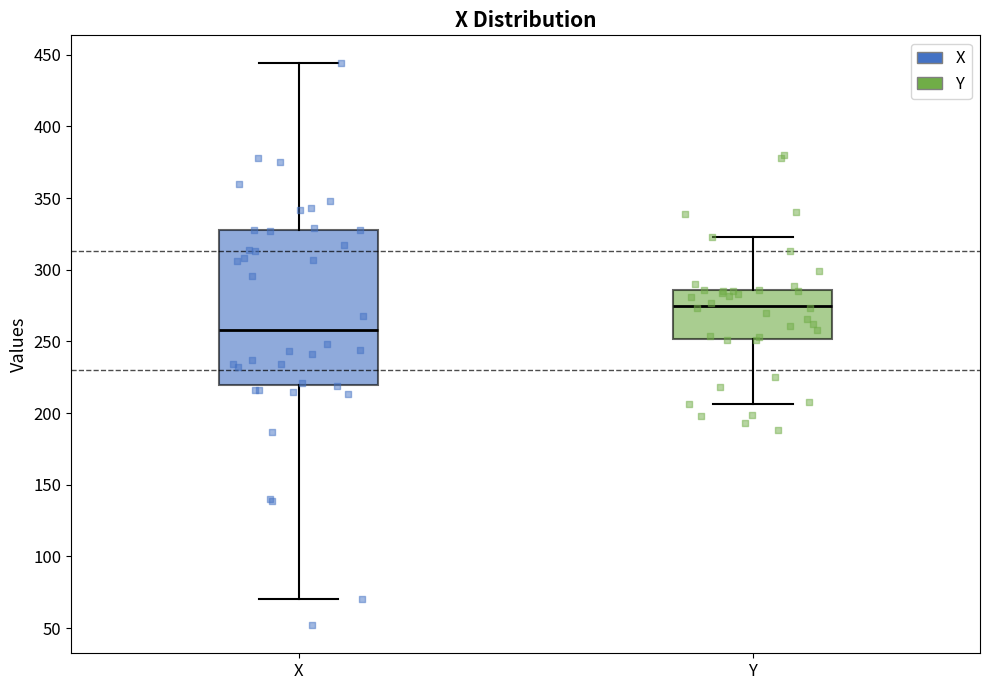

Reading left to right, transcribe this box plot: for each box, give where its median line is, the range the box spans, and where its two whiskers end, as read against the y-axis. The values are not printed on the chart, so give them approximately, as read against the axis.

X: median 260, box 220 to 330, whiskers 70 to 445
Y: median 275, box 250 to 285, whiskers 205 to 325